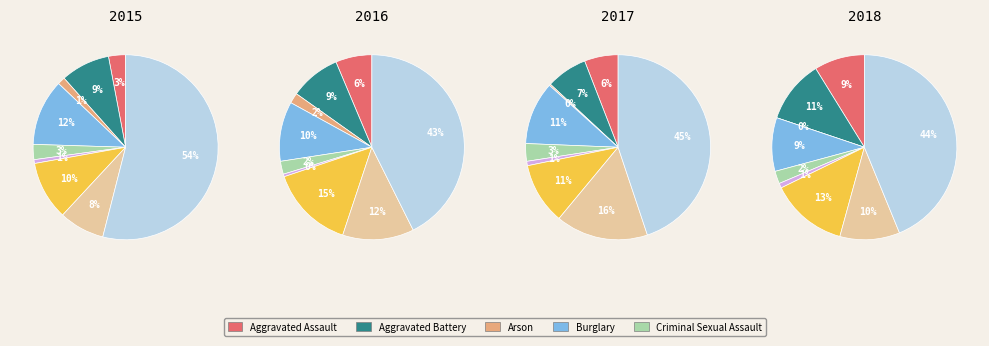

How many segments does this pie chart have?

9